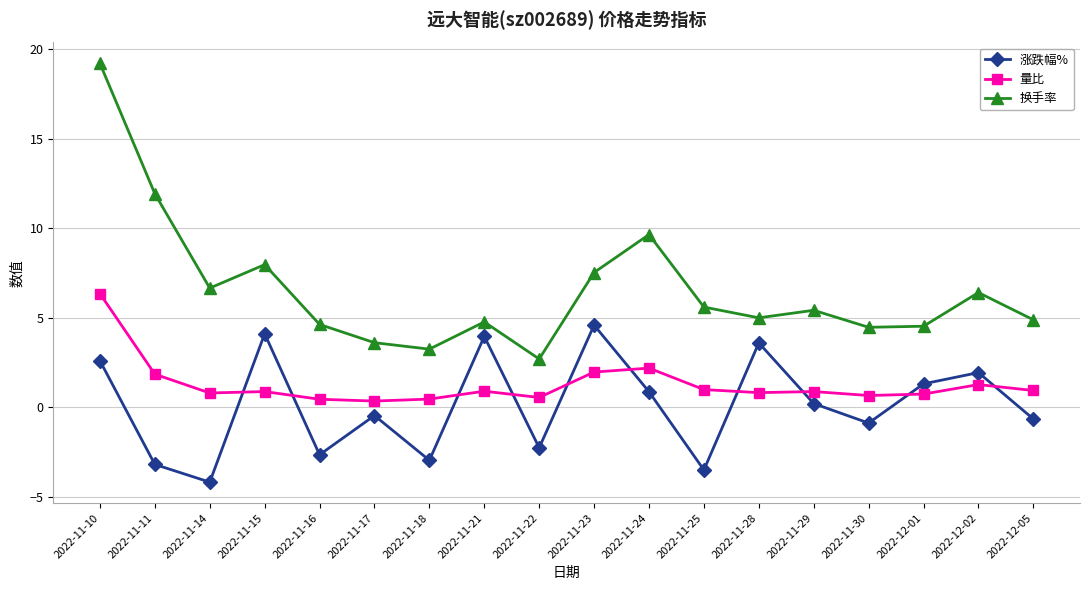

How many lines are shown in the chart?

3